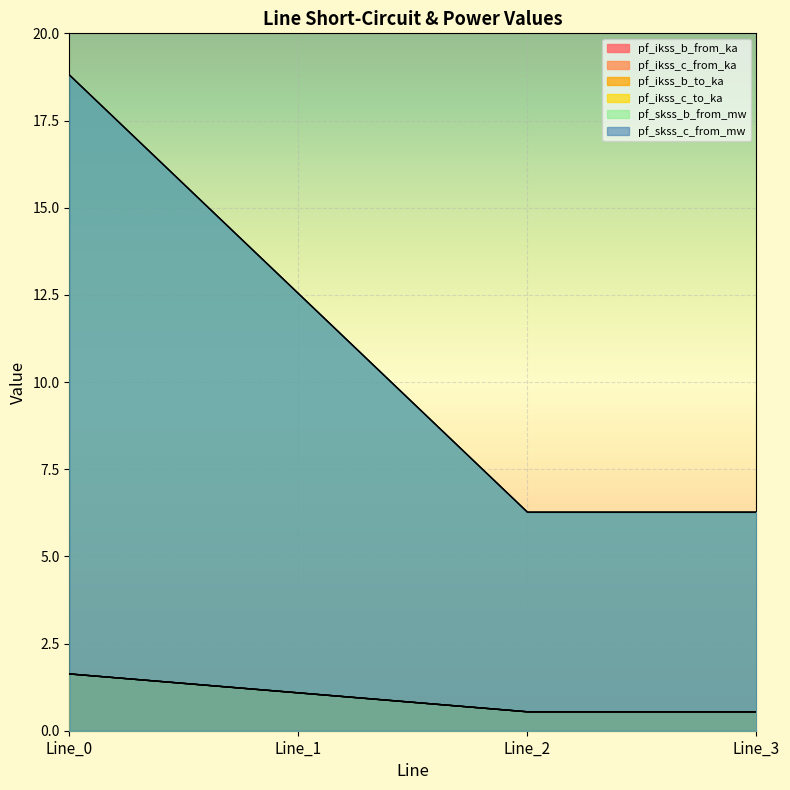

Which series has the widest spread of values?

pf_skss_b_from_mw